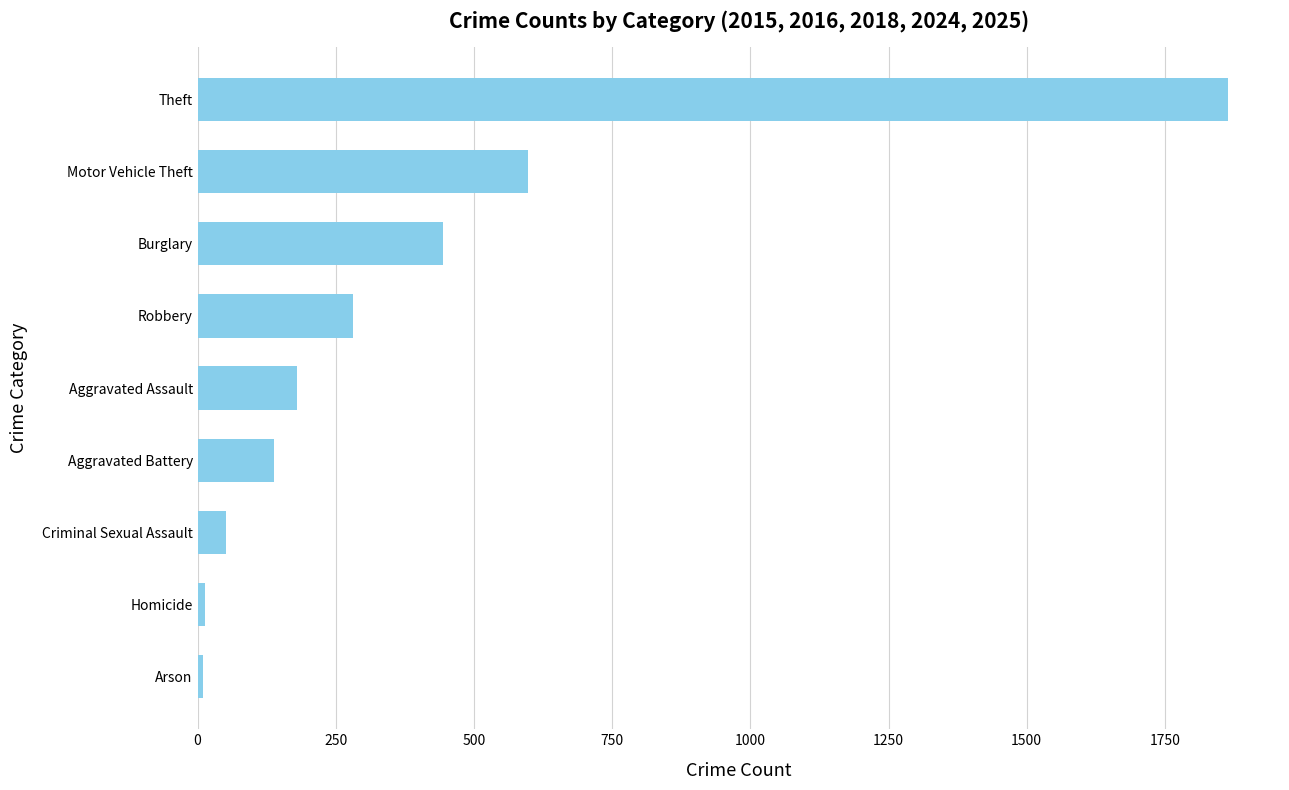

What is the average value?

398